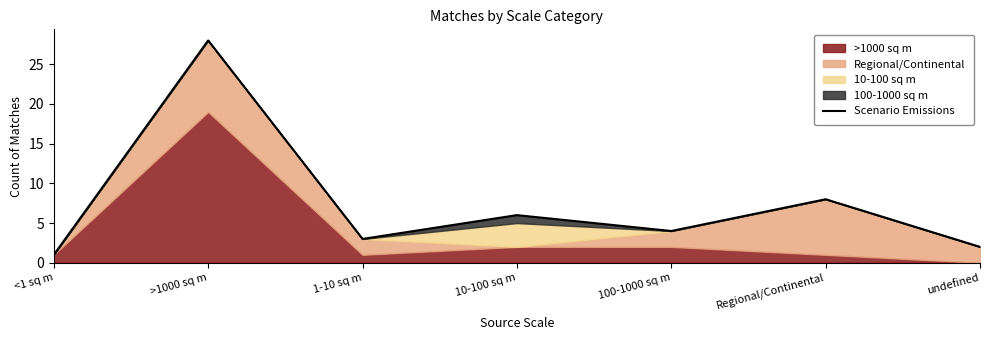

Reading left to right, extract all data points from this chart.

1	28	3	6	4	8	2